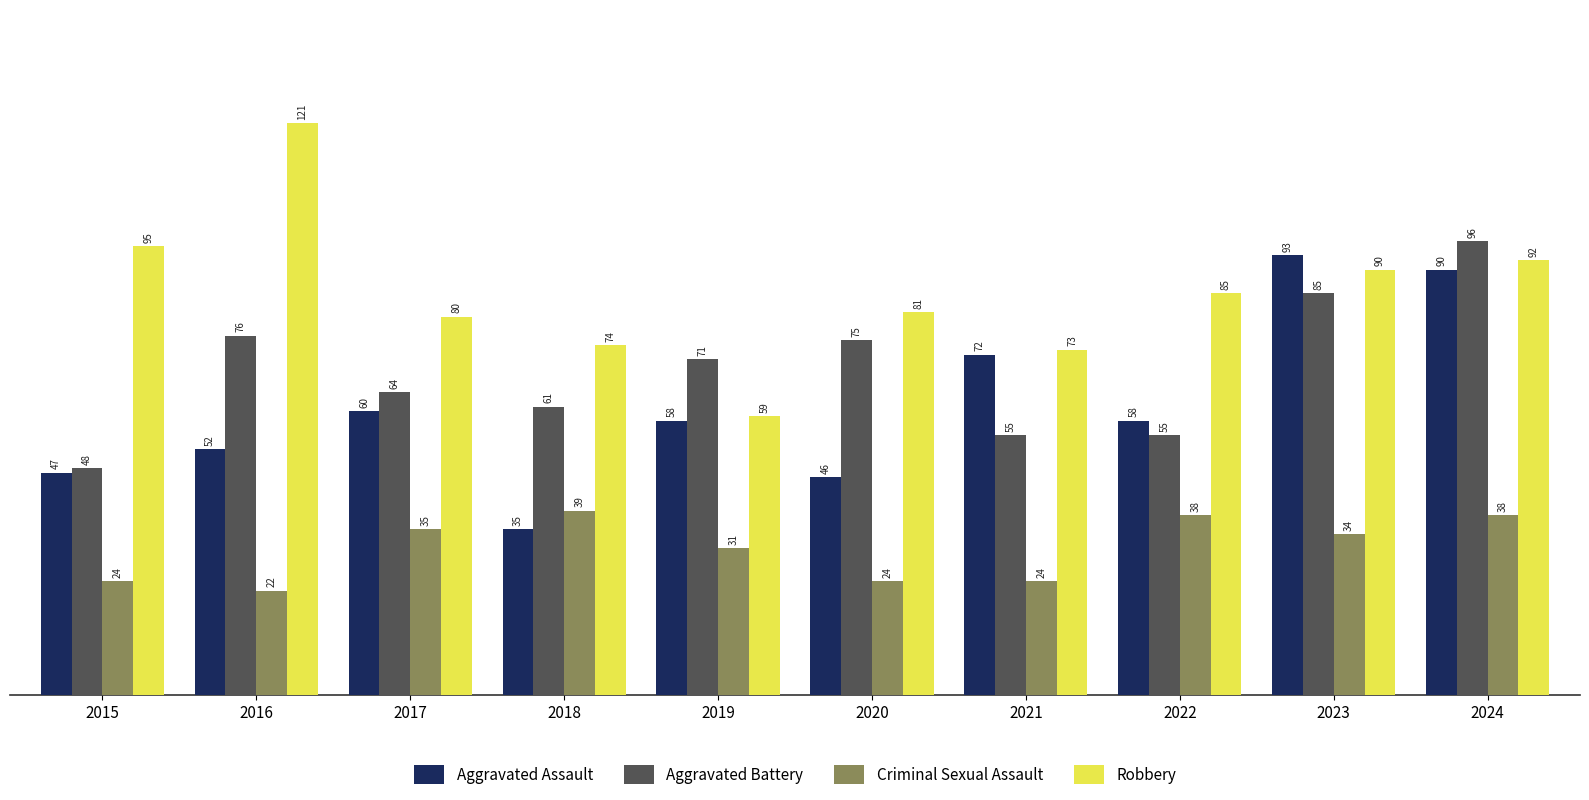

The value of Criminal Sexual Assault at 2017 is 10. True or false?

False